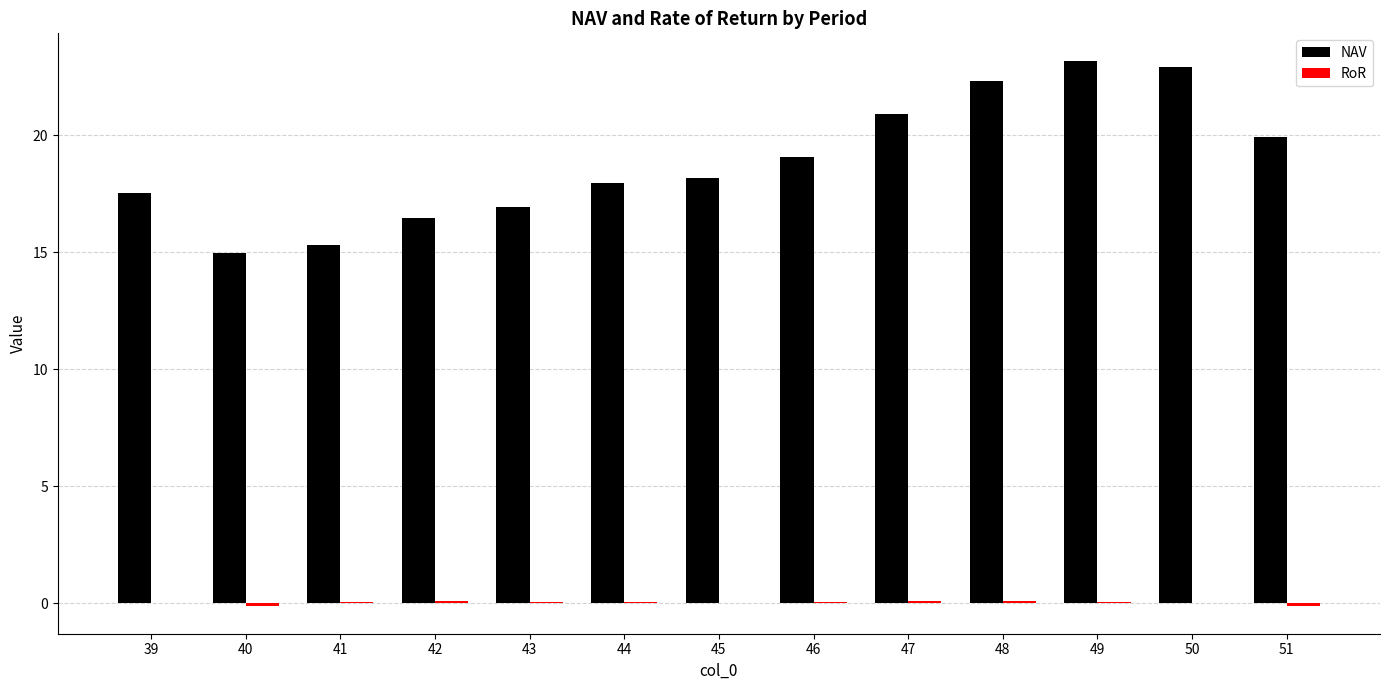

True or false: NAV has a value of 15.4 at 50.

False